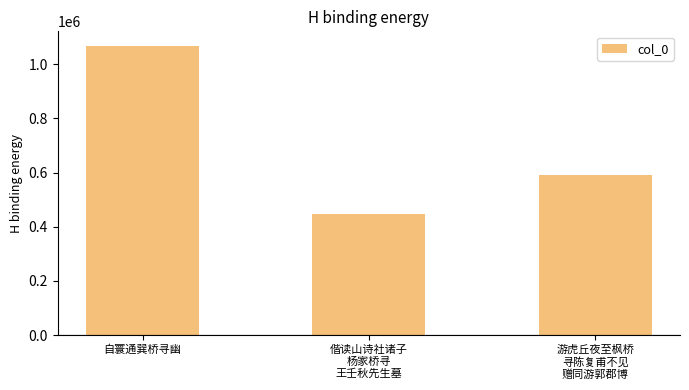

Reading left to right, extract all data points from this chart.

1067878	445777	591209